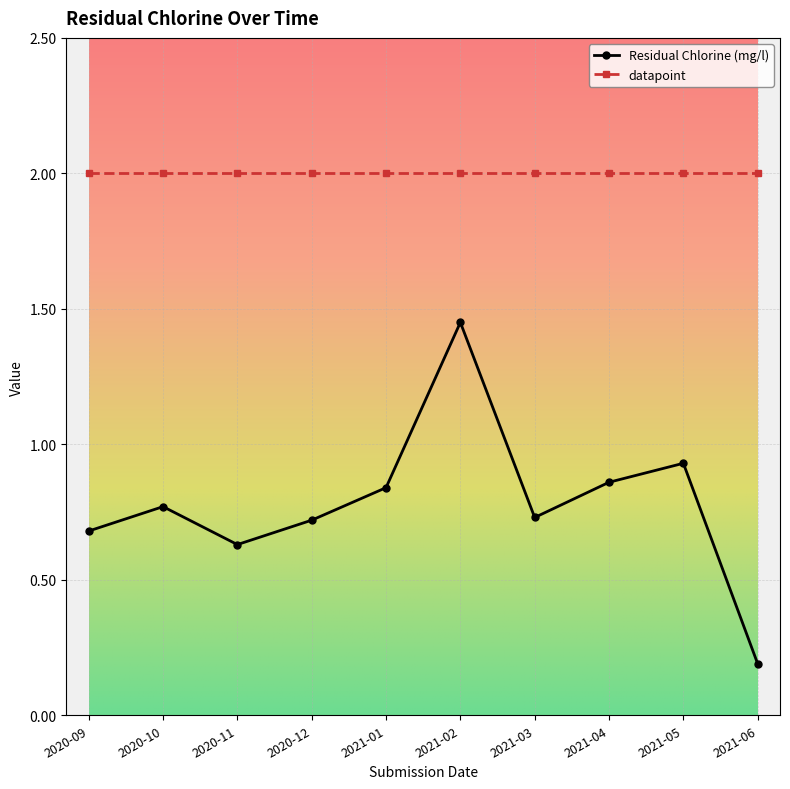

How many lines are shown in the chart?

2